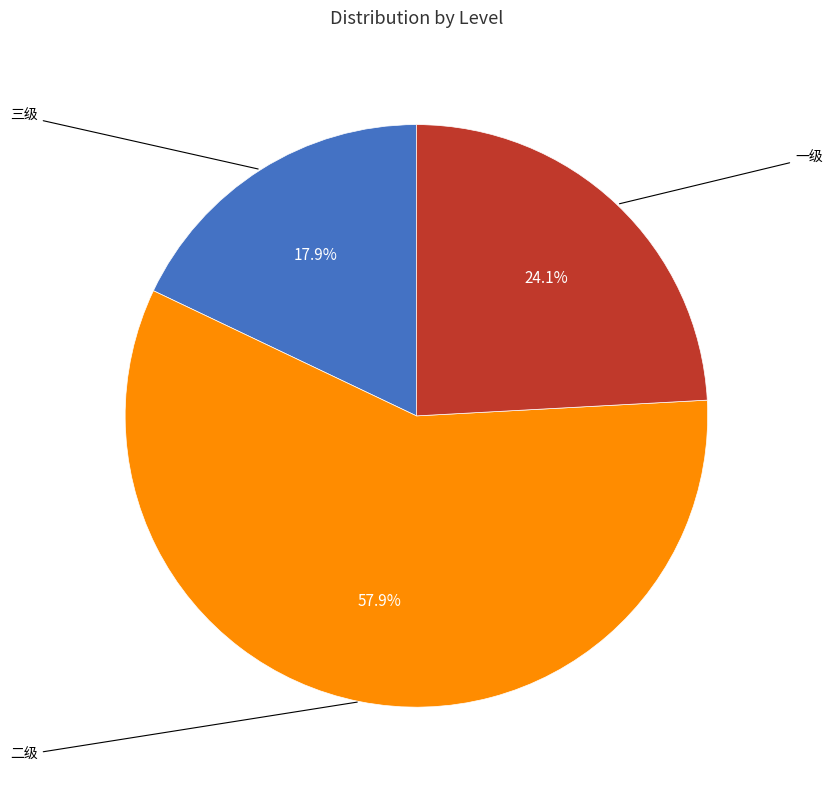

Does any single category account for the majority?

Yes